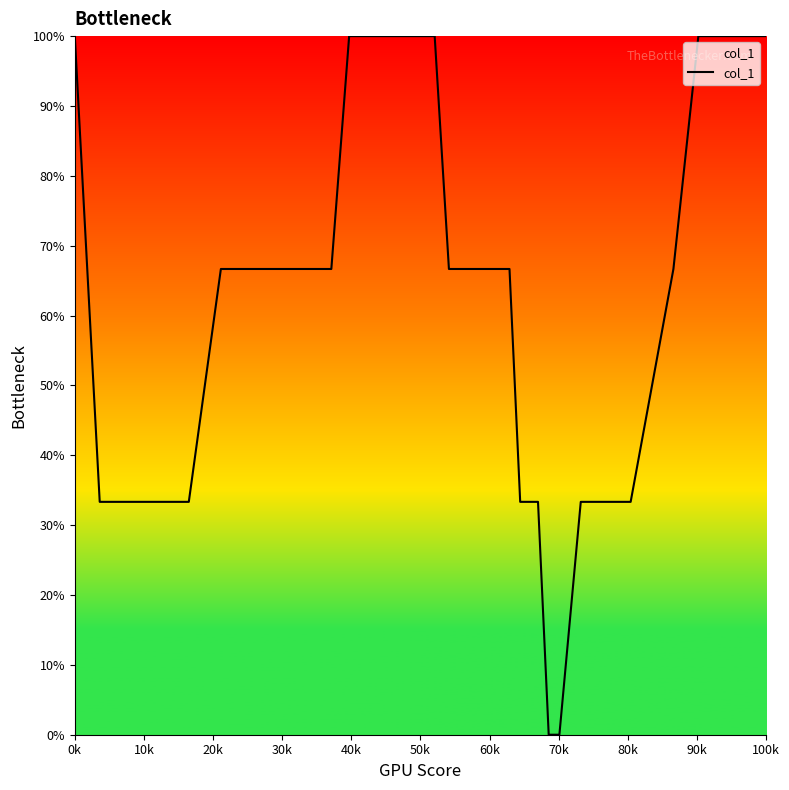

Does the chart display data point markers on the line(s)?

No